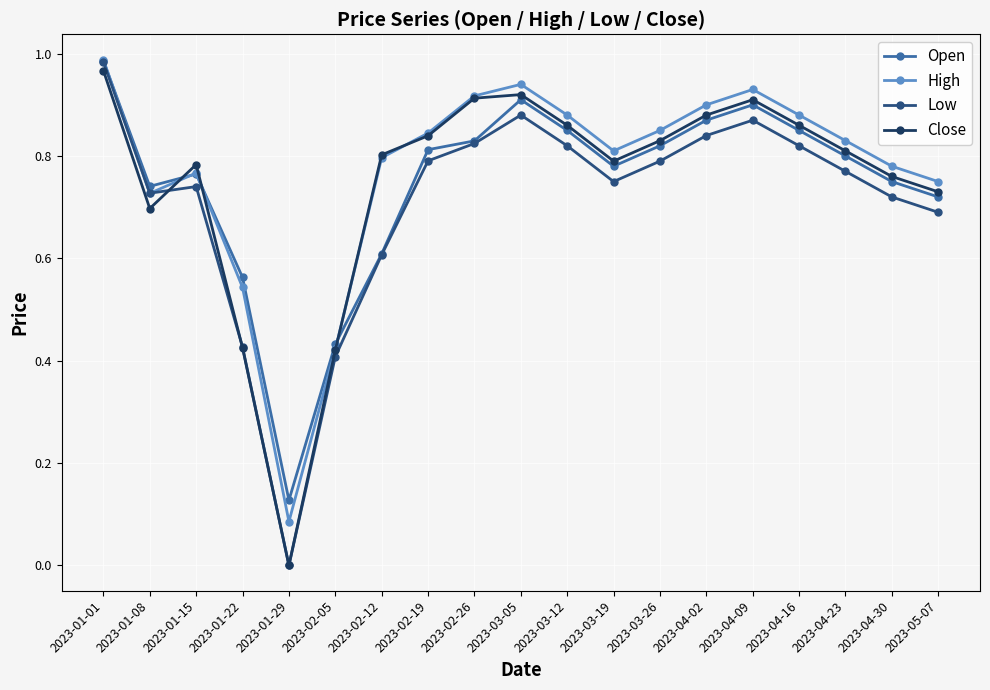

What is the label of the 18th point from the left?

2023-04-30